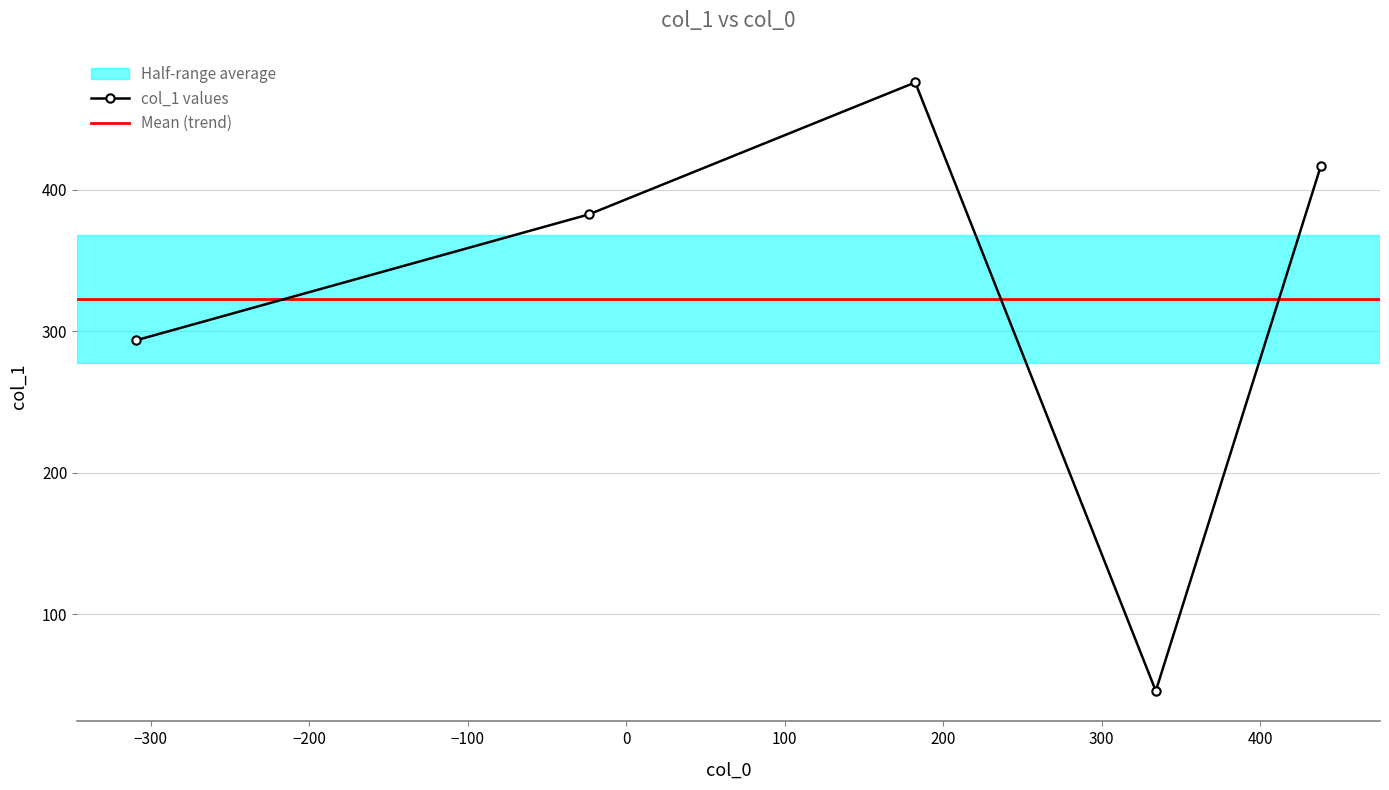

What is the value of the col_1 values point at the 5th from the left?

416.7